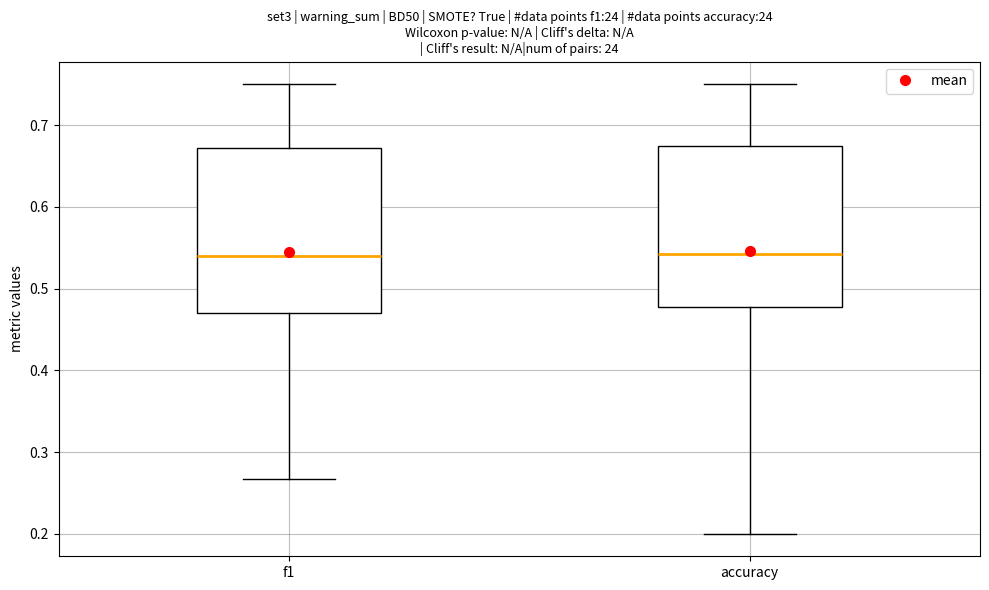

Reading left to right, read every box against the y-axis: the position of its median line, the range the box covers, and the ends of its whiskers. The values are not printed on the chart, so give them approximately, as read against the axis.

f1: median 0.54, box 0.47 to 0.67, whiskers 0.27 to 0.75
accuracy: median 0.54, box 0.48 to 0.68, whiskers 0.20 to 0.75